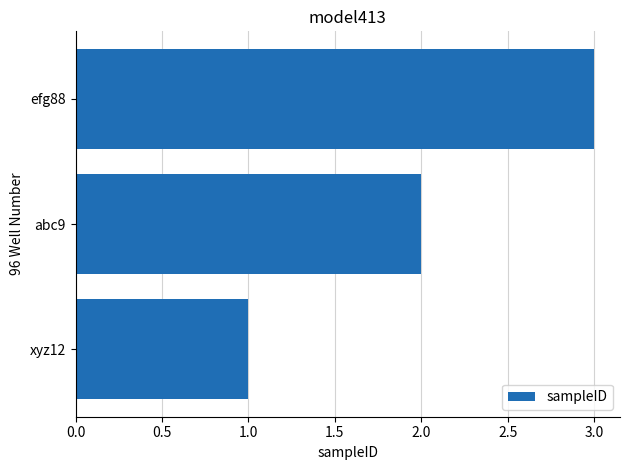

What is the change in value from abc9 to efg88?

+1